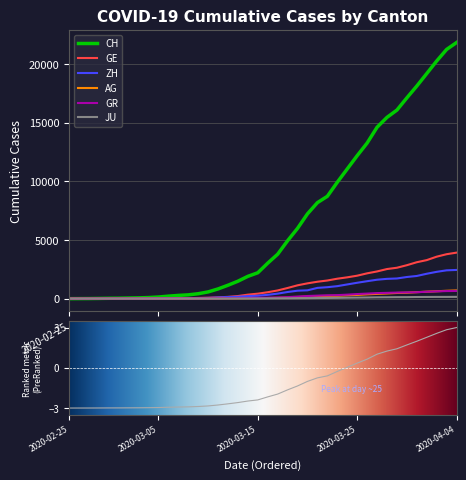

Count the number of categories in the chart.

40